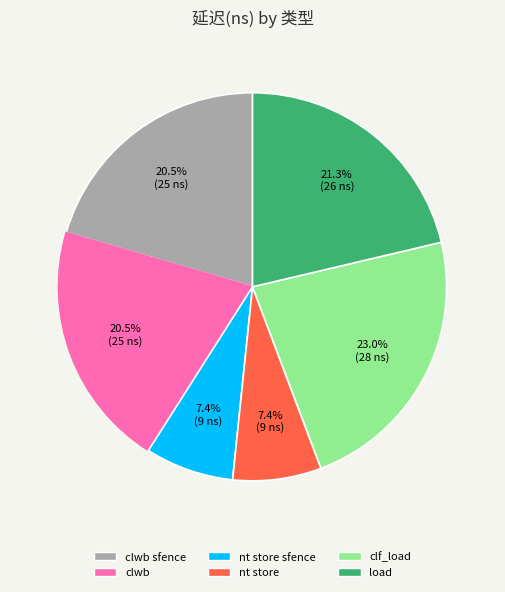

Does any single category account for the majority?

No